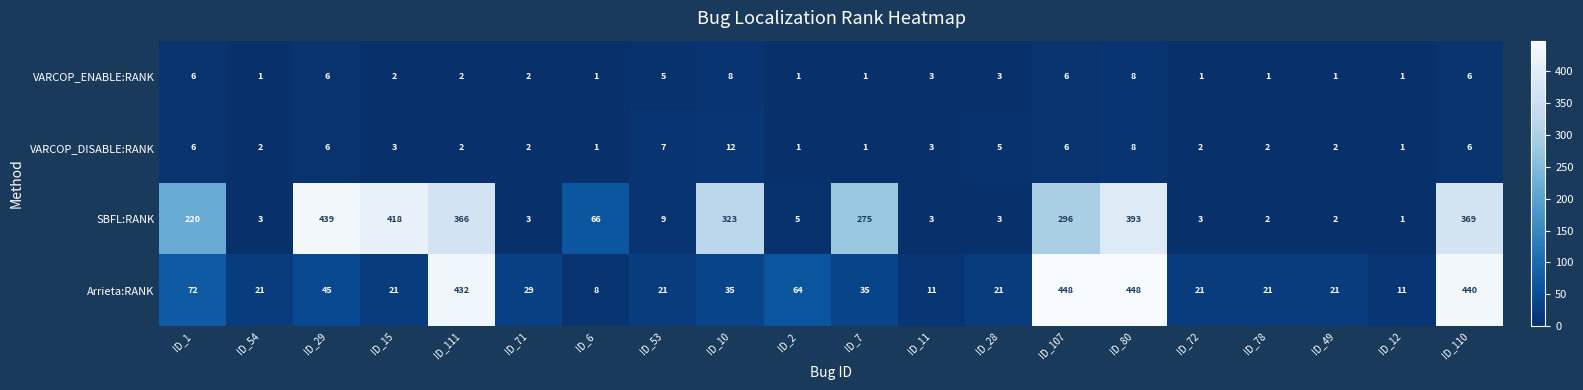

What is the greatest value displayed?

448